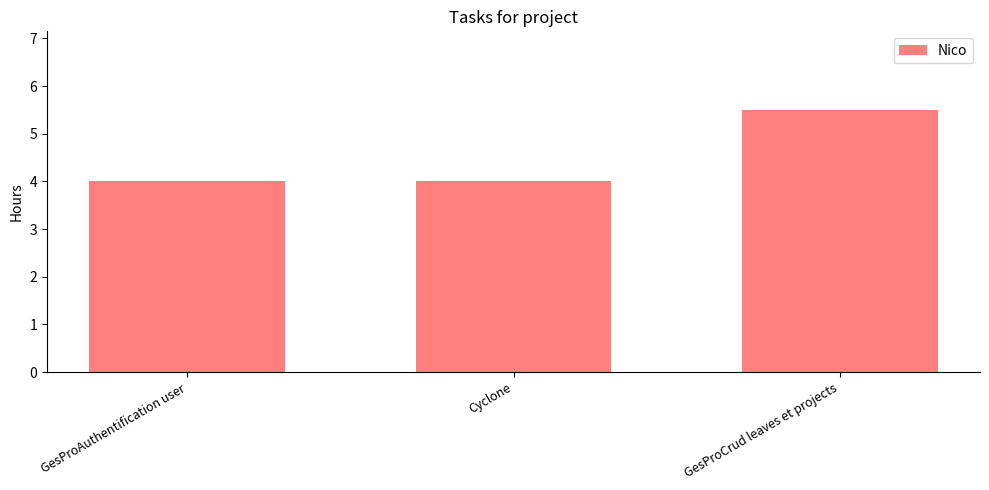

How many data points does each series have?

3